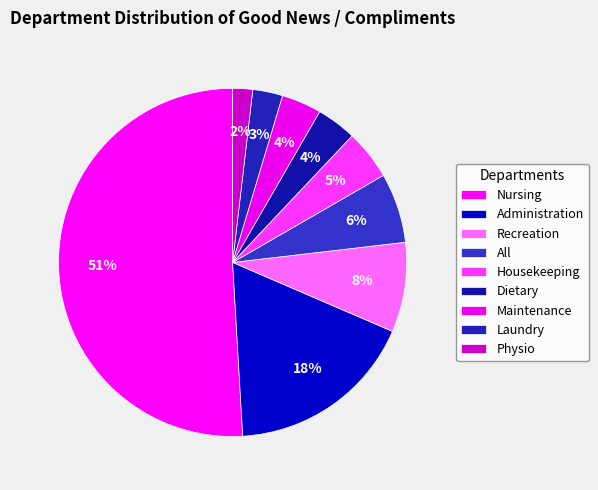

Which has a higher value, Housekeeping or Administration?

Administration